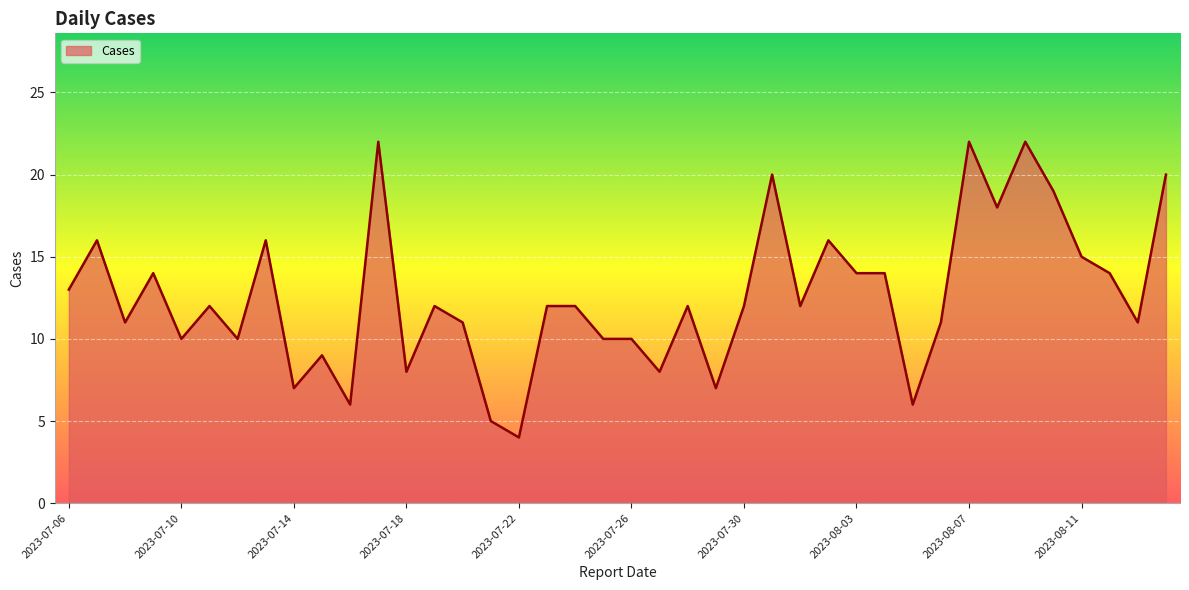

What is the difference between the maximum and minimum values?

18